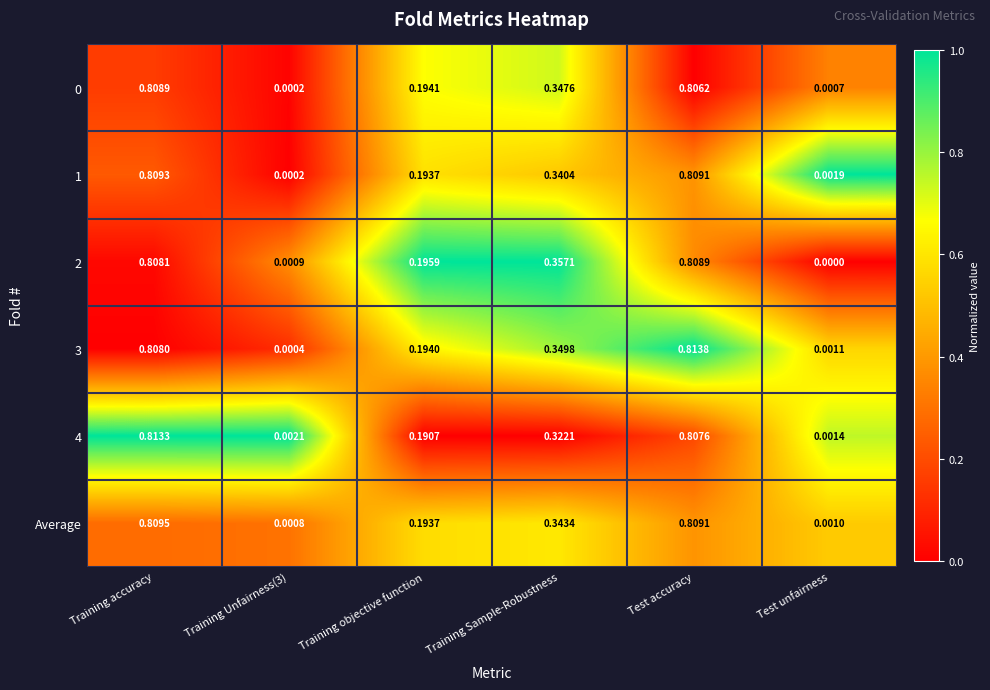

Between Training objective function and Test accuracy, which series saw the biggest shift?

3